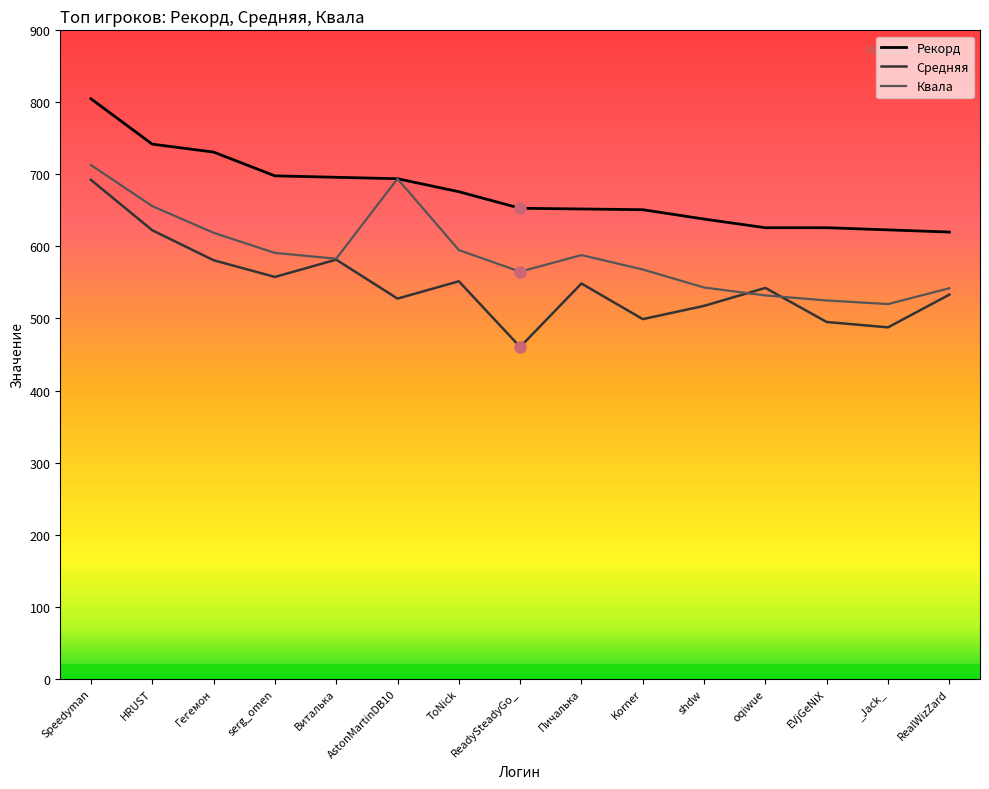

At which label does Рекорд first exceed 653?

Speedyman